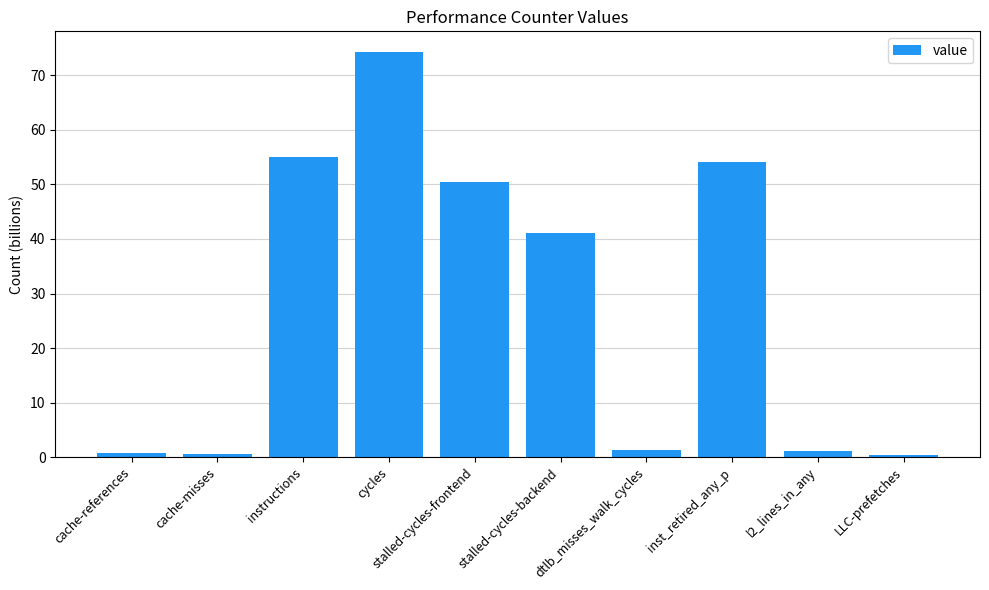

What is the difference between the values at cache-misses and LLC-prefetches?

0.3